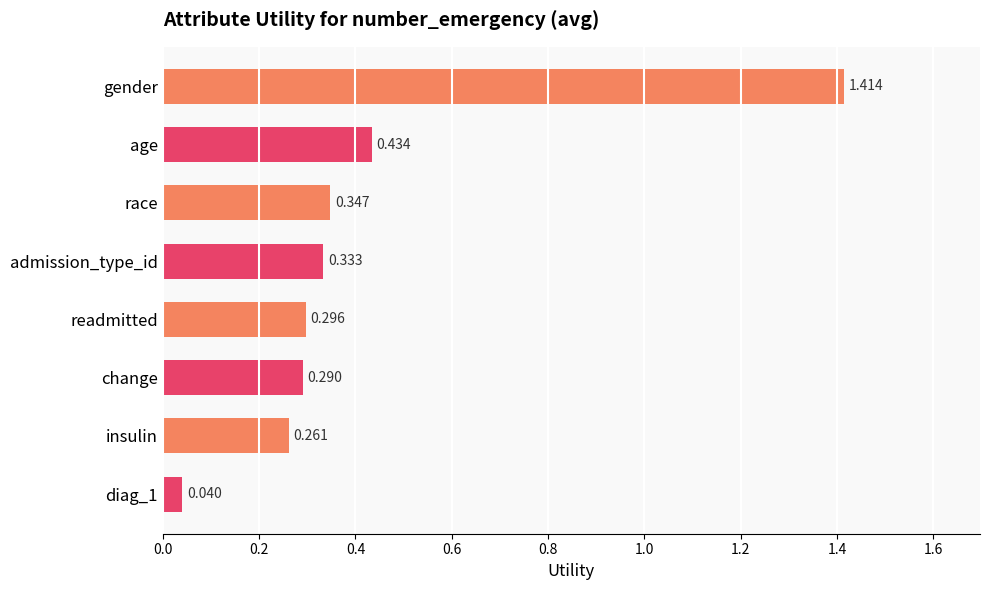

Count the number of data series in this chart.

1